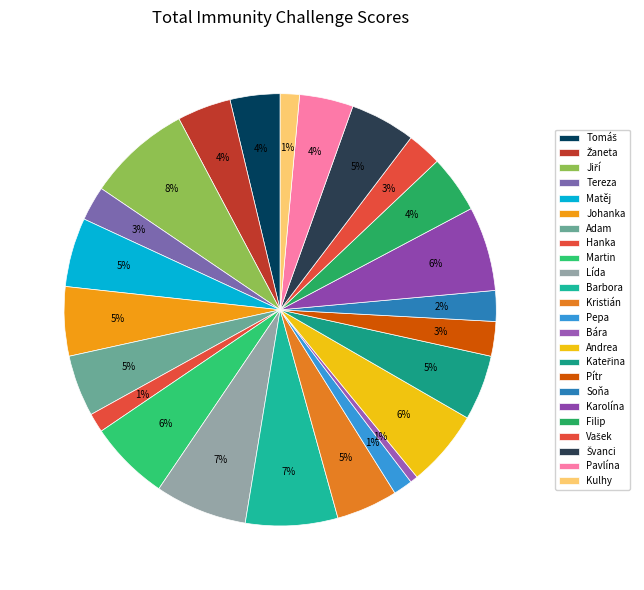

What percentage is NOT represented by Kateřina?

95.1%